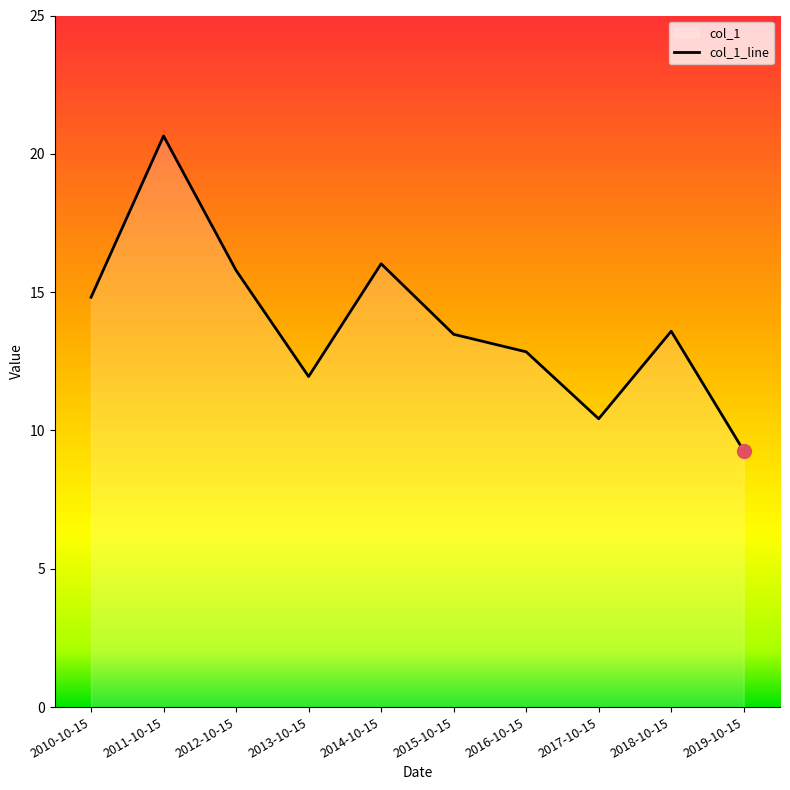

Does the chart display data point markers on the line(s)?

No